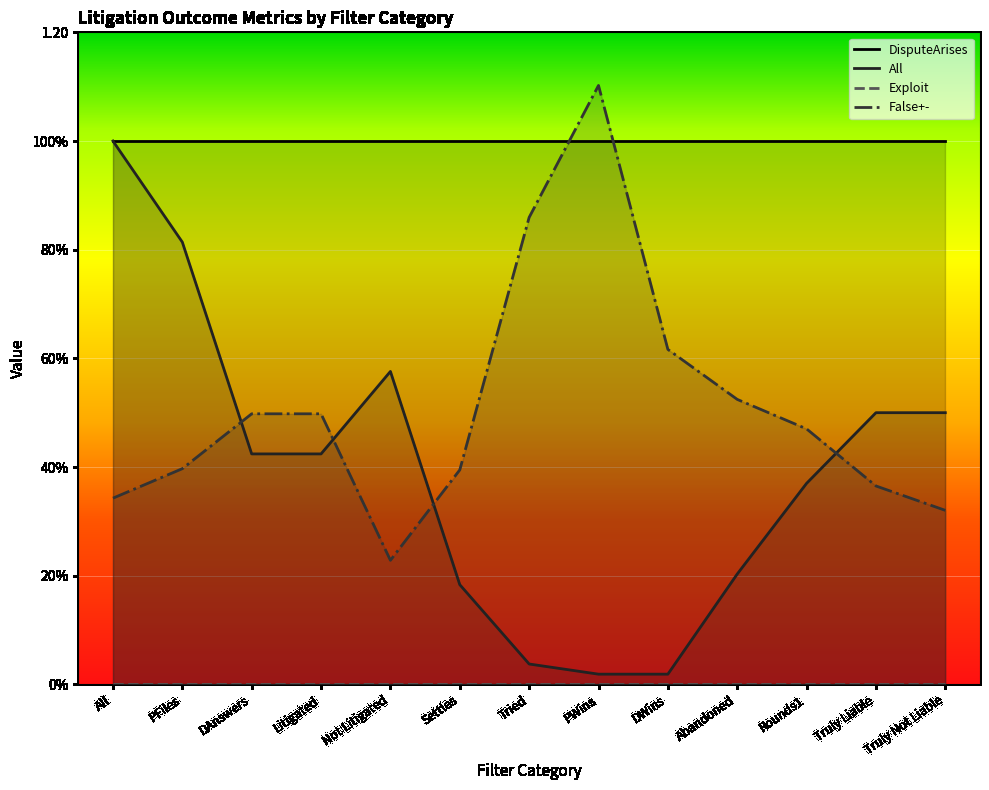

At how many categories does at least one series exceed 0?

13